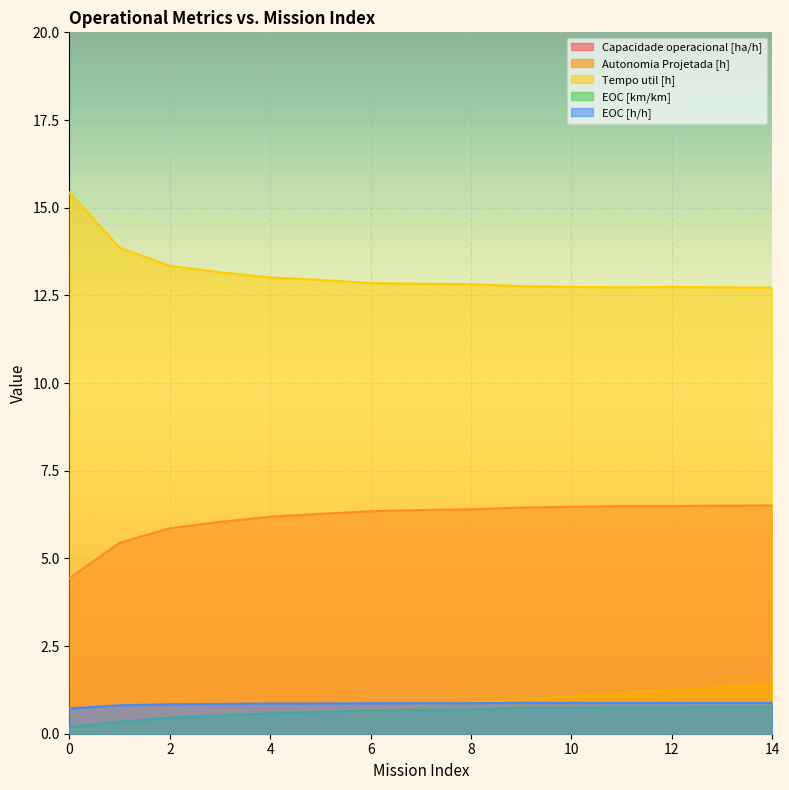

What is the value of the Capacidade operacional [ha/h] point at the 12th from the left?

6.5